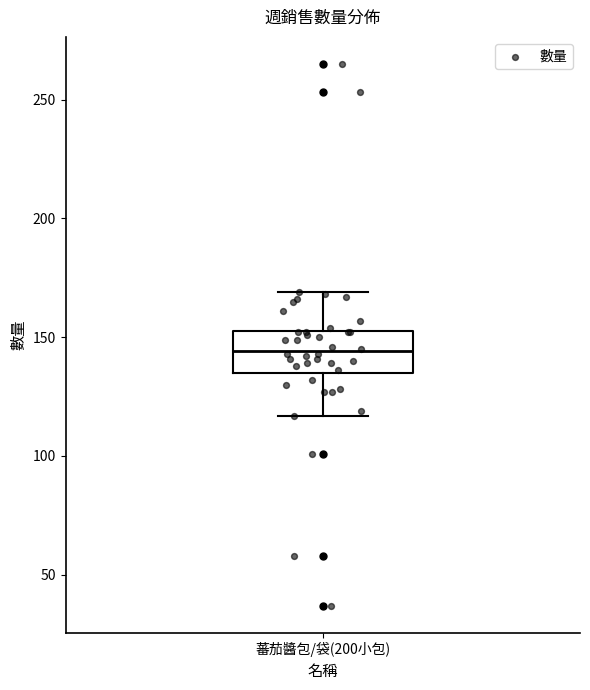

Read this box plot against the y-axis: the position of the median line, the range covered by the box, and the ends of both whiskers. The values are not printed on the chart, so give them approximately, as read against the axis.

median 145, box 135 to 155, whiskers 115 to 170